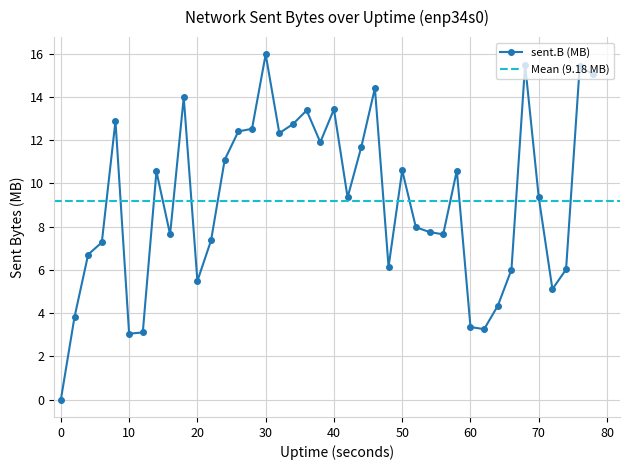

True or false: there are more than 0 points higher than both neighbors.

True